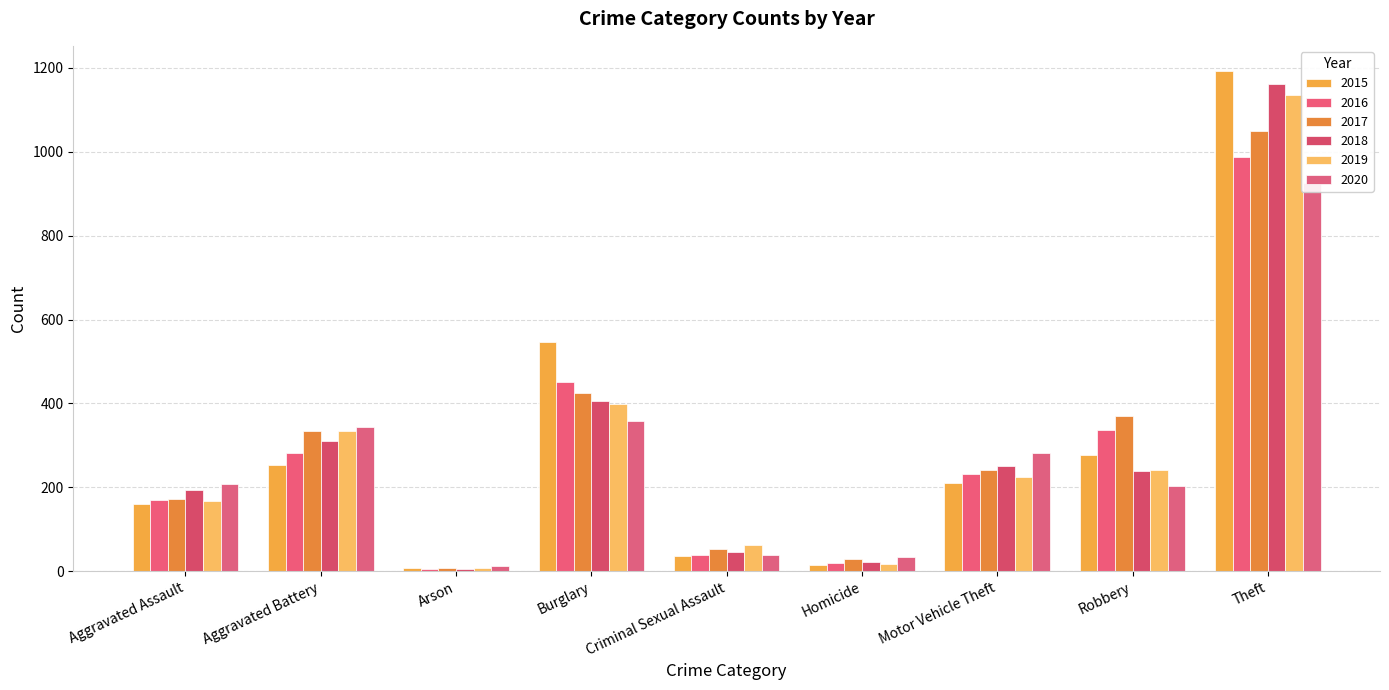

What is the label of the 9th bar from the right?

Aggravated Assault